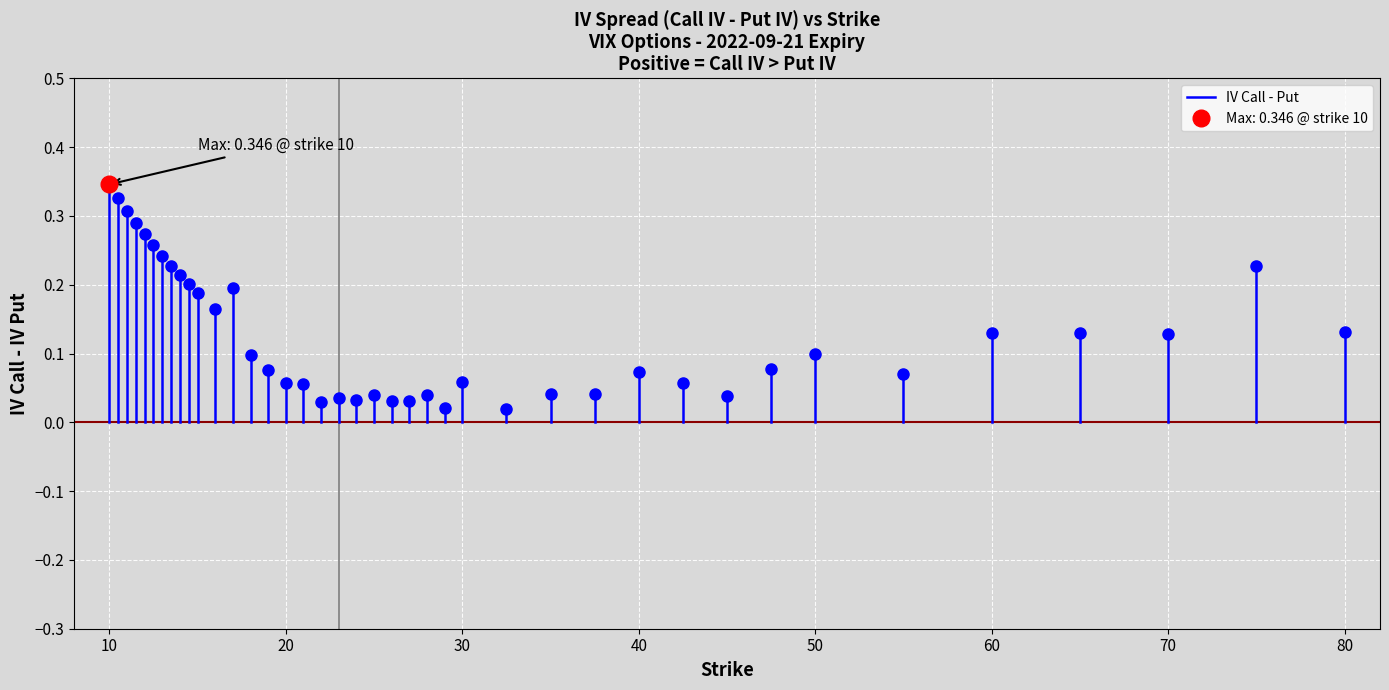

What is the change in value from 0 to 10?

+0.3